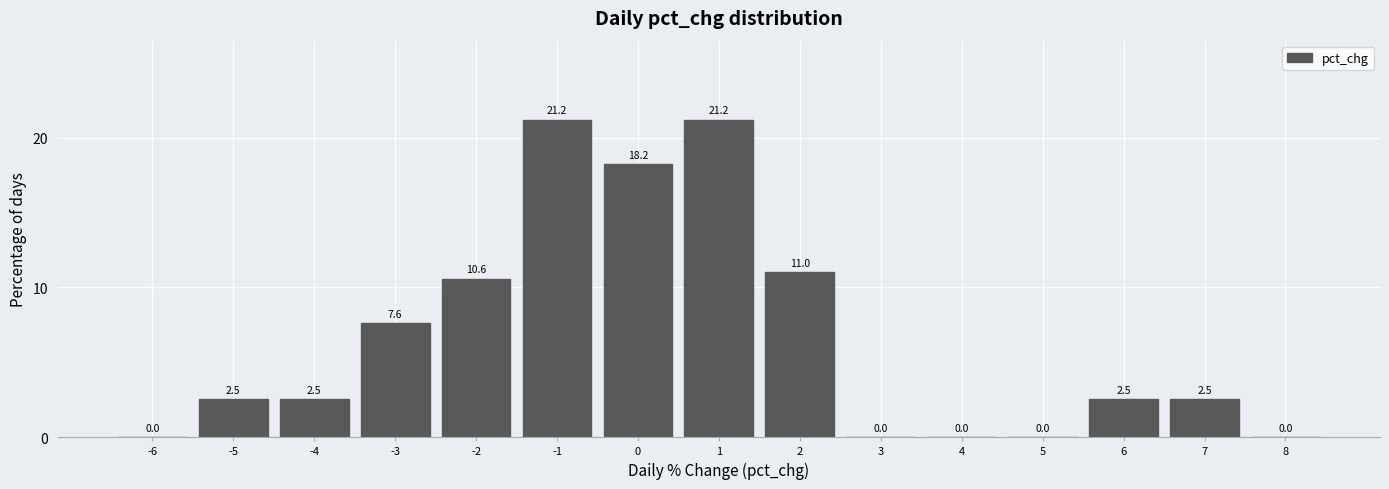

Reading left to right, list every bar in this chart as the range it spans on the x-axis followed by its height.

-6.5 to -5.5: 0.0
-5.5 to -4.5: 2.5
-4.5 to -3.5: 2.5
-3.5 to -2.5: 7.6
-2.5 to -1.5: 10.6
-1.5 to -0.5: 21.2
-0.5 to 0.5: 18.2
0.5 to 1.5: 21.2
1.5 to 2.5: 11.0
2.5 to 3.5: 0.0
3.5 to 4.5: 0.0
4.5 to 5.5: 0.0
5.5 to 6.5: 2.5
6.5 to 7.5: 2.5
7.5 to 8.5: 0.0